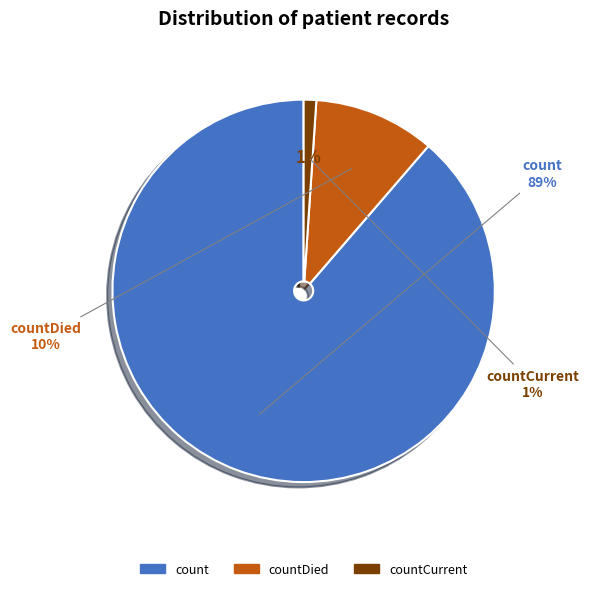

Which category has the smallest portion of the pie?

countCurrent